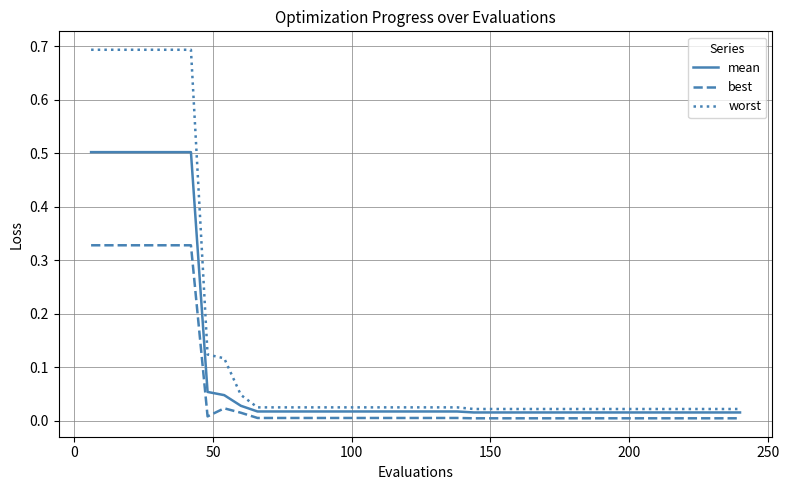

Which series has the widest spread of values?

worst